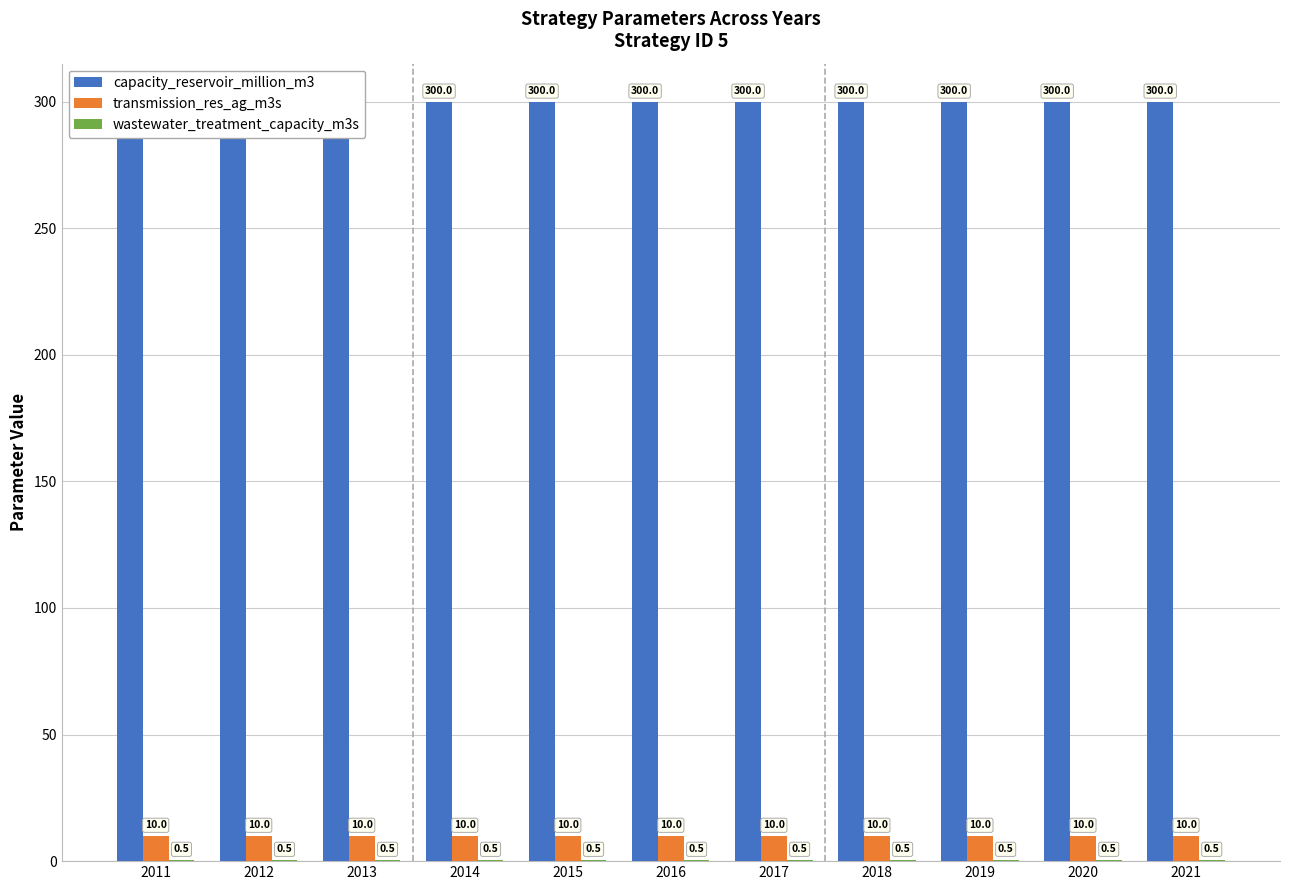

At which category does the chart reach its peak across all series?

2011